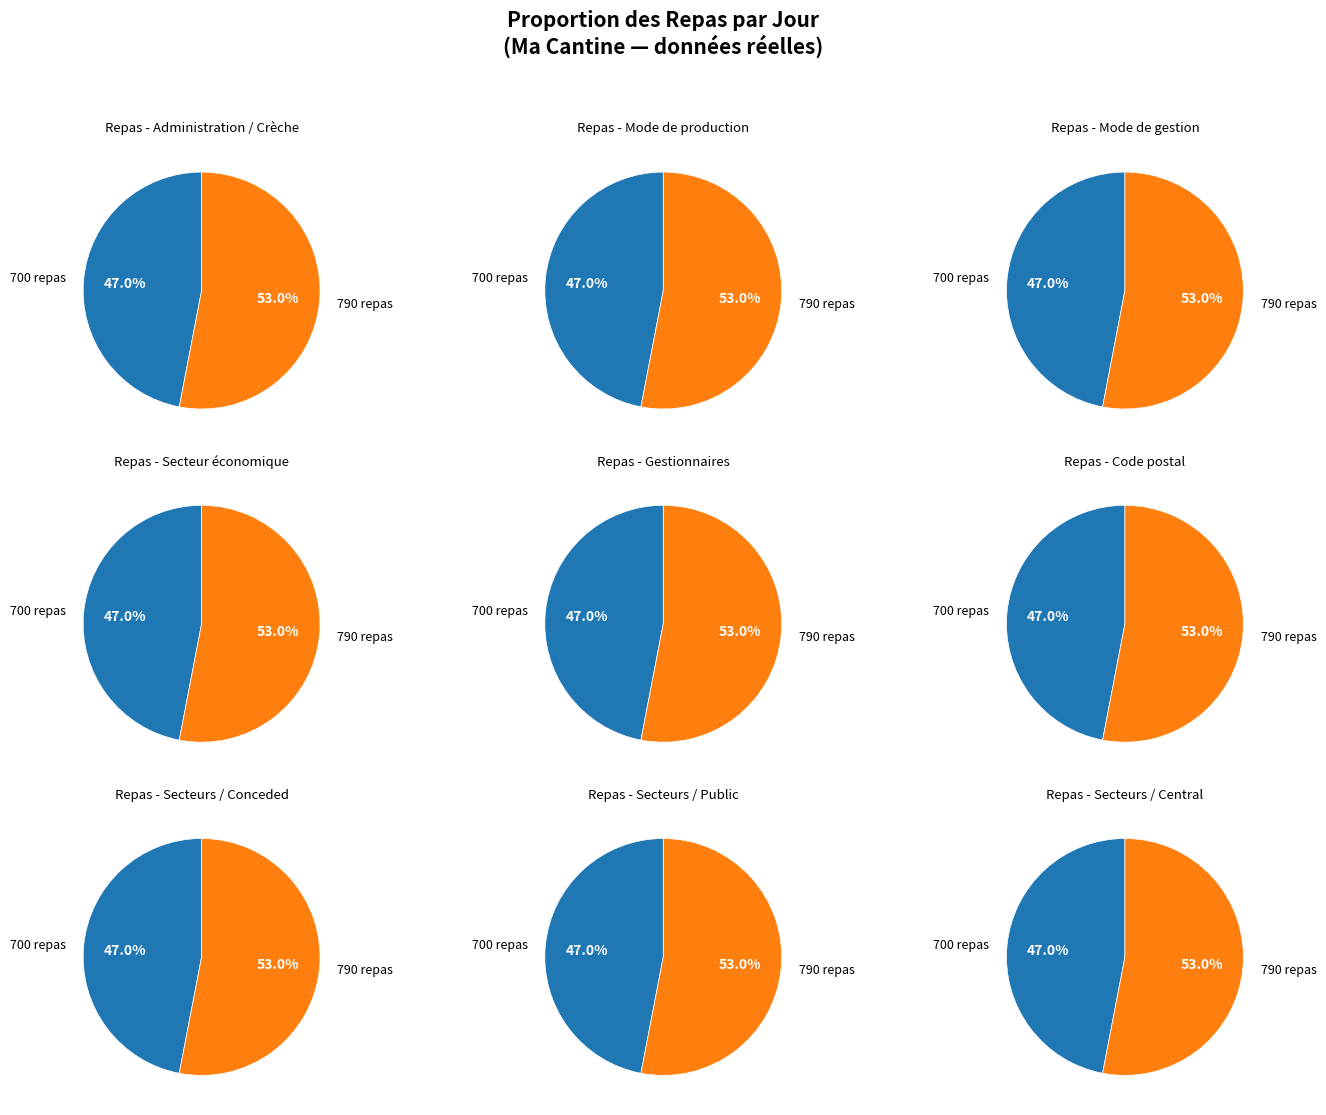

How many segments does this pie chart have?

2